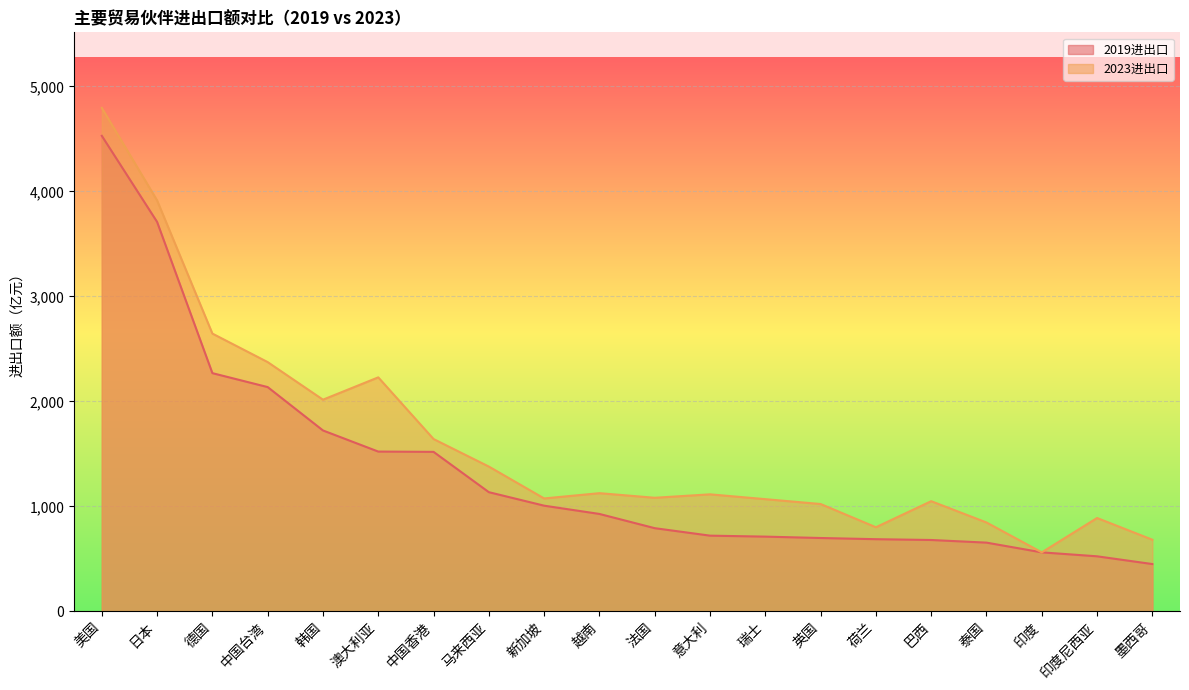

At which label does 2023进出口 first exceed 1114?

美国